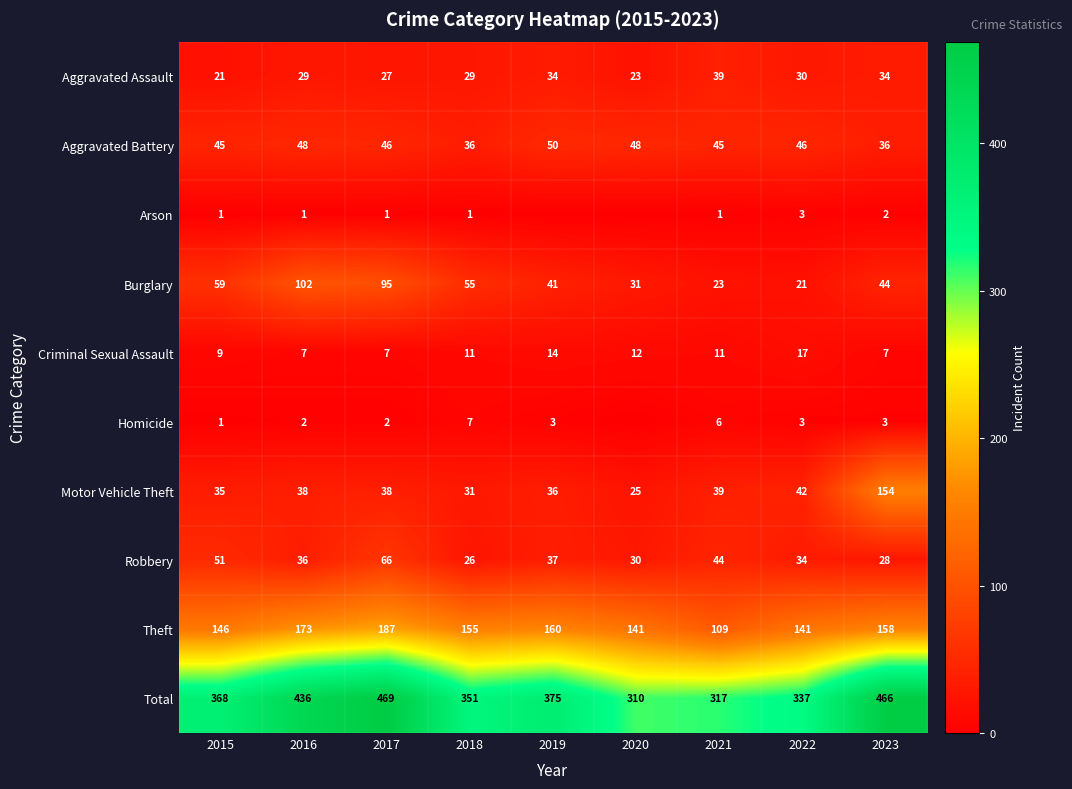

At which label does Robbery first exceed 36?

2015